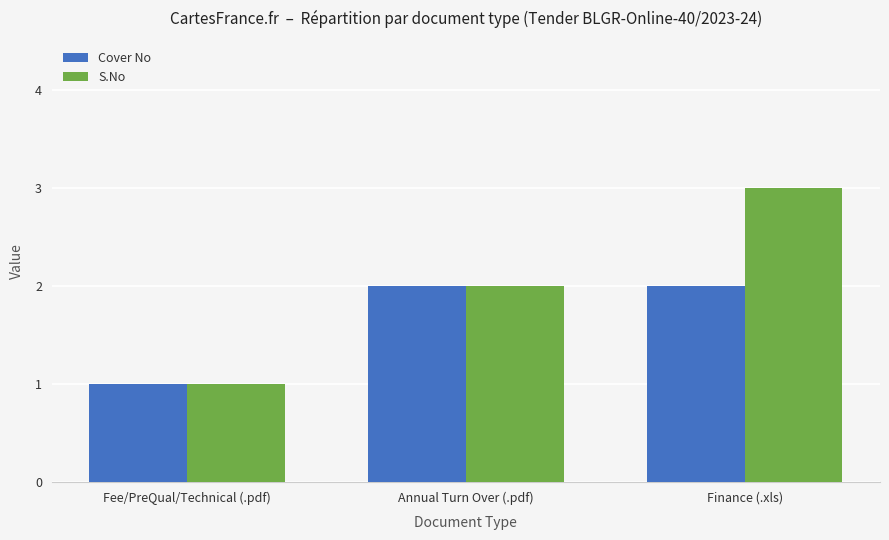

True or false: Cover No has a value of 1 at Finance (.xls).

False